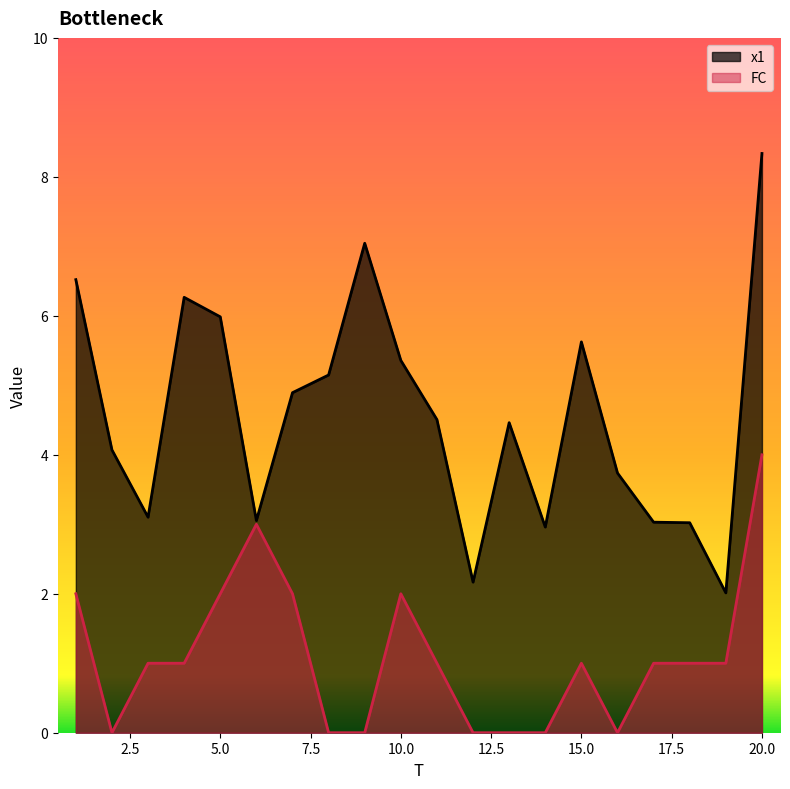

True or false: FC and x1 cross at least once.

False